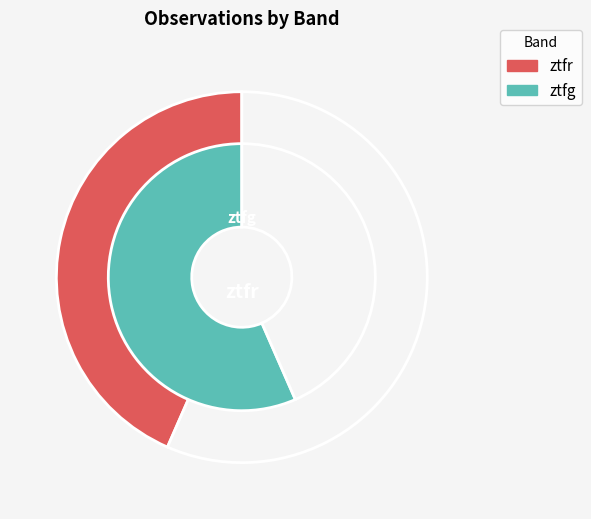

What is the smallest slice in the pie chart?

ztfr